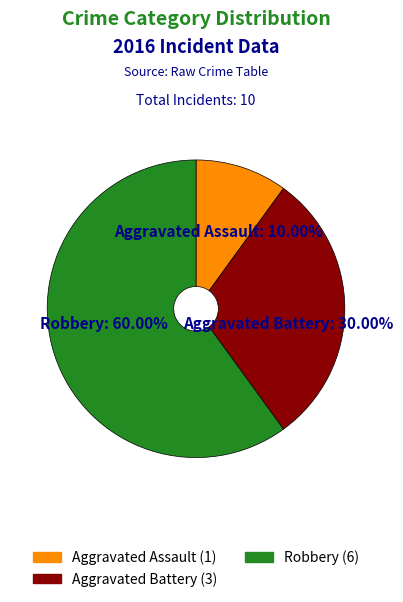

What percentage do Aggravated Assault and Robbery together represent?

70.0%